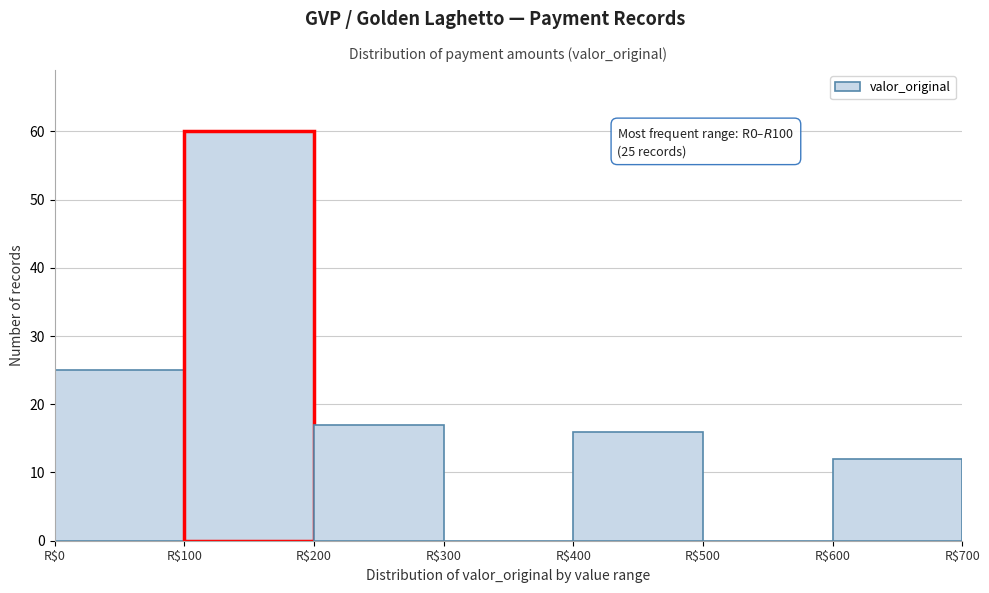

Over which range of the x-axis is the bar tallest?

100 to 200